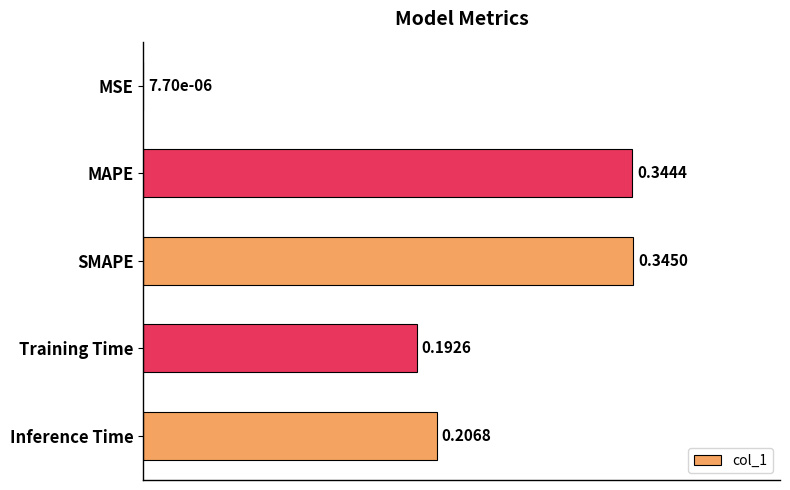

Where is the data nearest to the value 0?

MSE